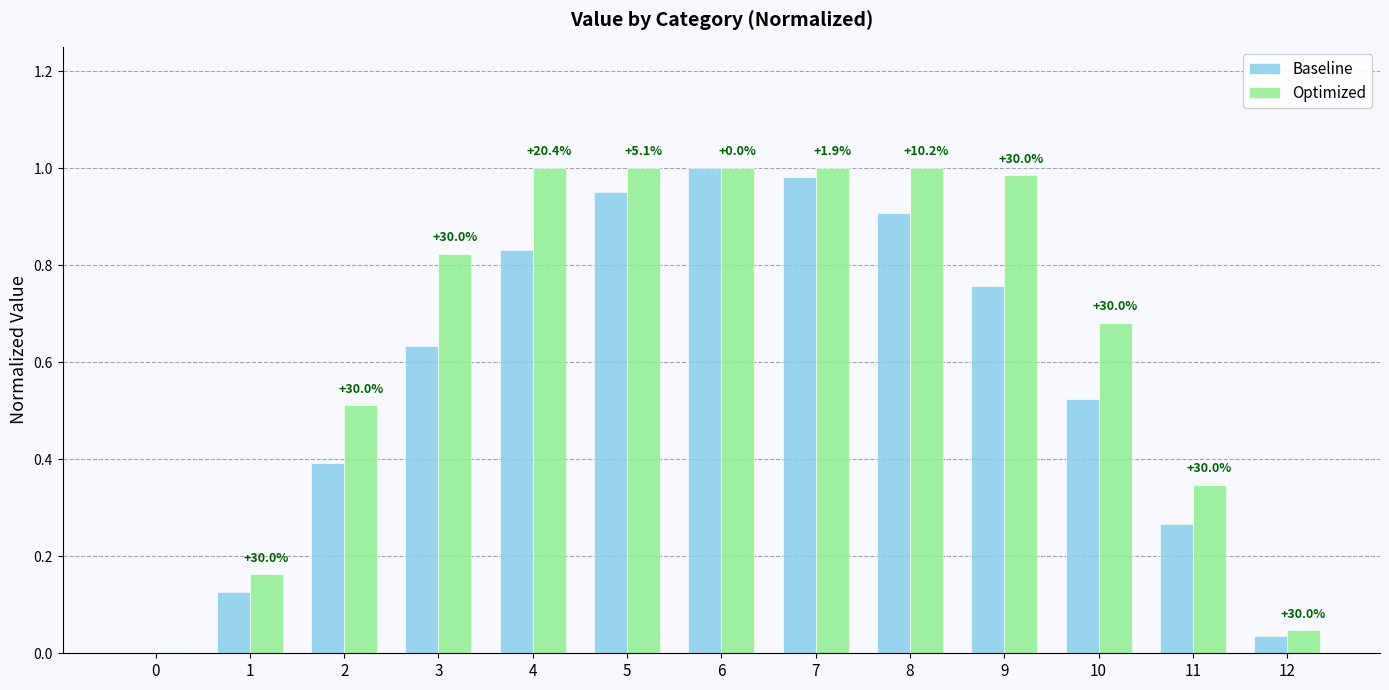

True or false: Optimized has a value of 0.4 at 5.

False